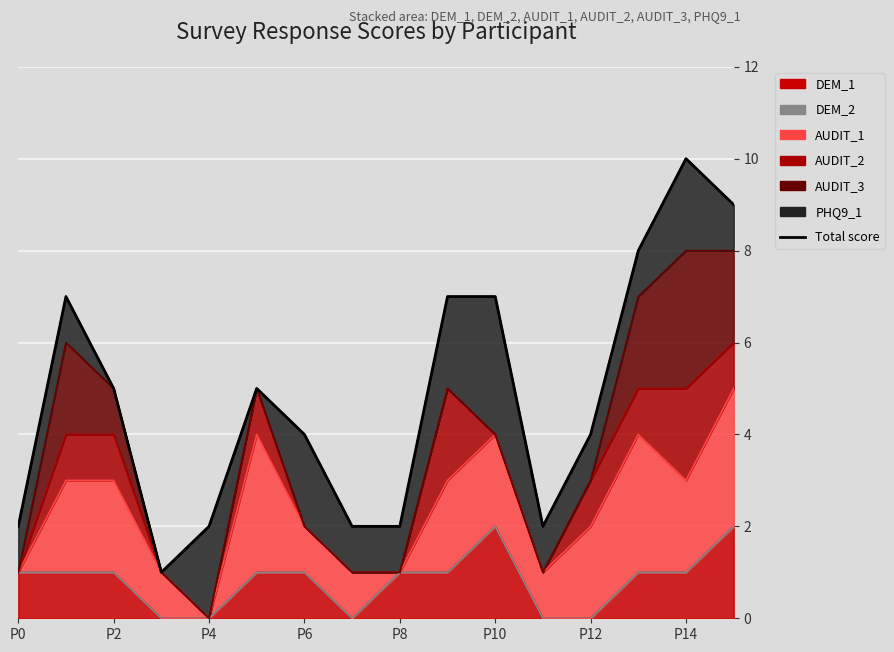

Count the values in the range 2 to 7.

12